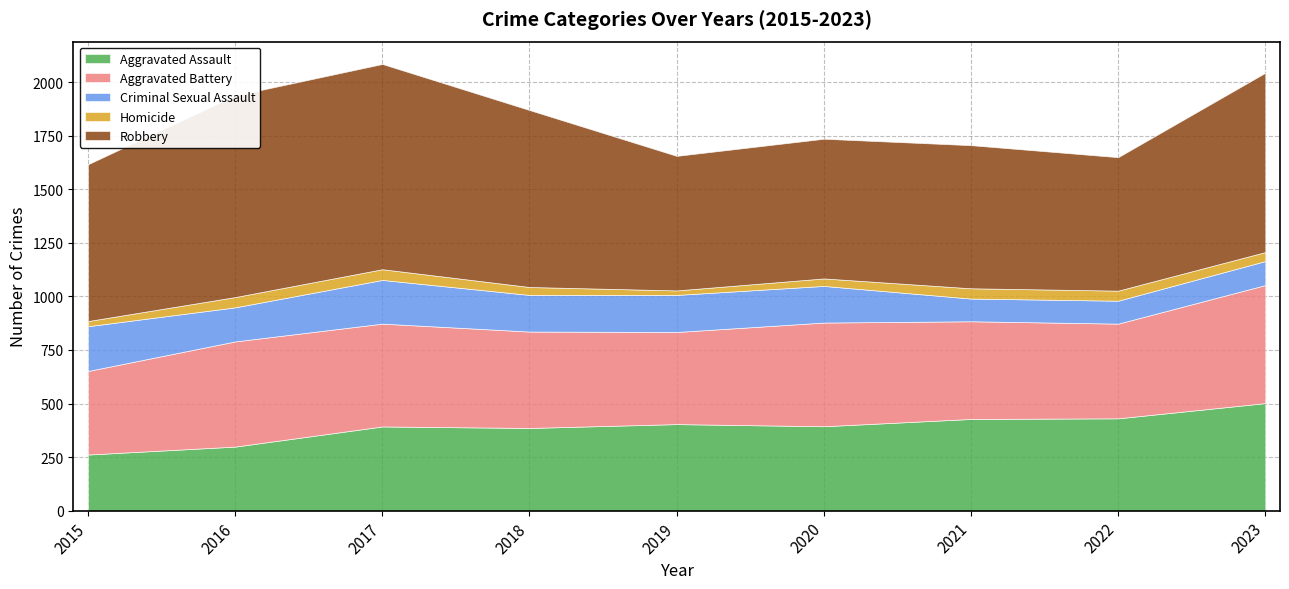

Does the chart display data point markers on the line(s)?

No